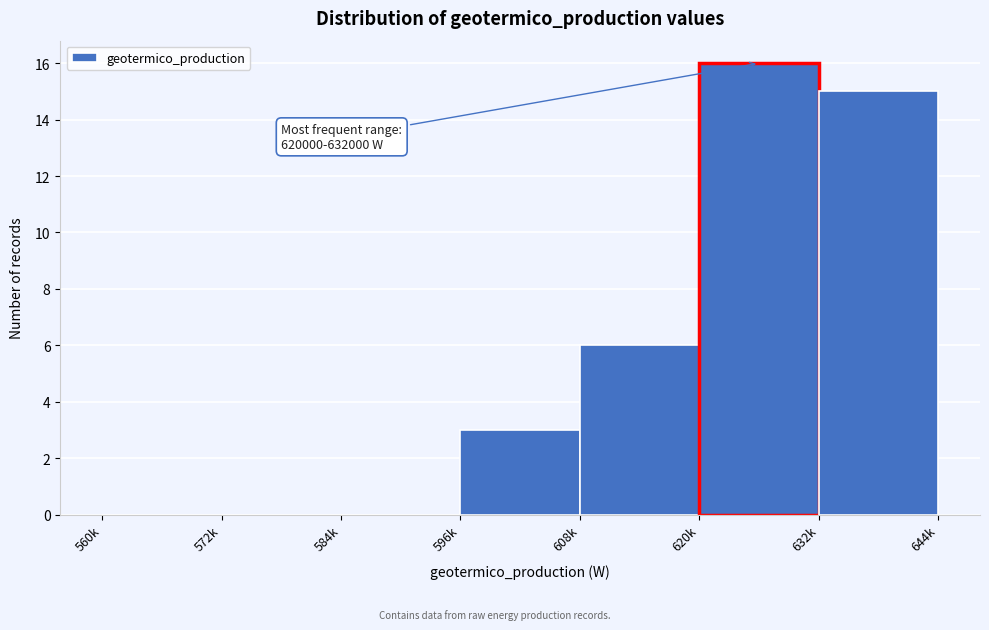

Reading left to right, what are all the values shown in this chart?

560k=0	572k=0	584k=0	596k=3	608k=6	620k=16	632k=15